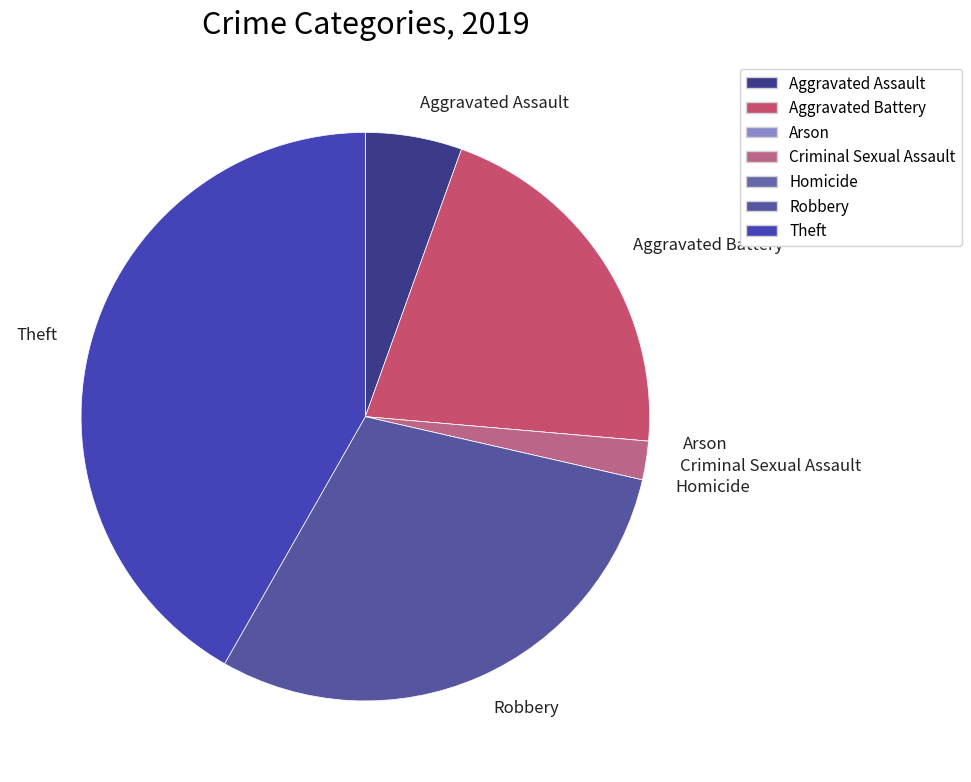

What is the ratio of the value at Aggravated Battery to the value at Aggravated Assault?

3.8